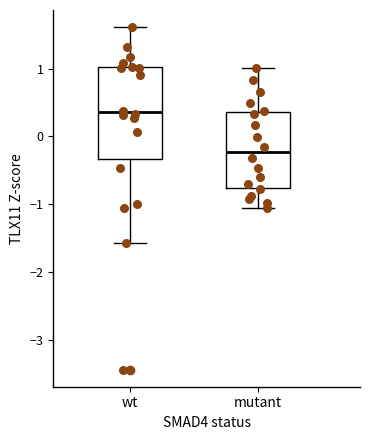

Reading left to right, transcribe this box plot: for each box, give where its median line is, the range the box spans, and where its two whiskers end, as read against the y-axis. The values are not printed on the chart, so give them approximately, as read against the axis.

wt: median 0.4, box -0.3 to 1.0, whiskers -1.6 to 1.6
mutant: median -0.2, box -0.8 to 0.4, whiskers -1.0 to 1.0